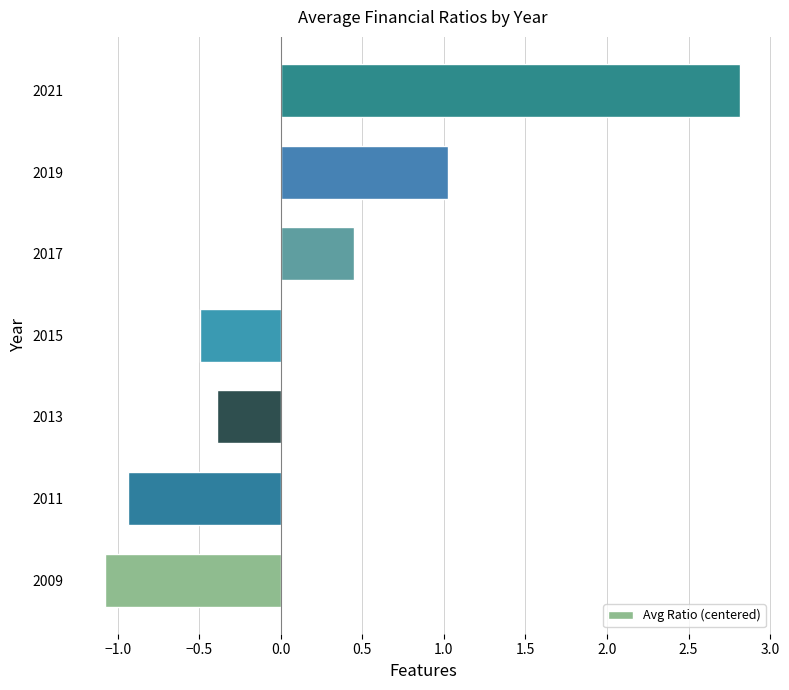

List the labels in order of value, largest first.

2021, 2019, 2017, 2013, 2015, 2011, 2009